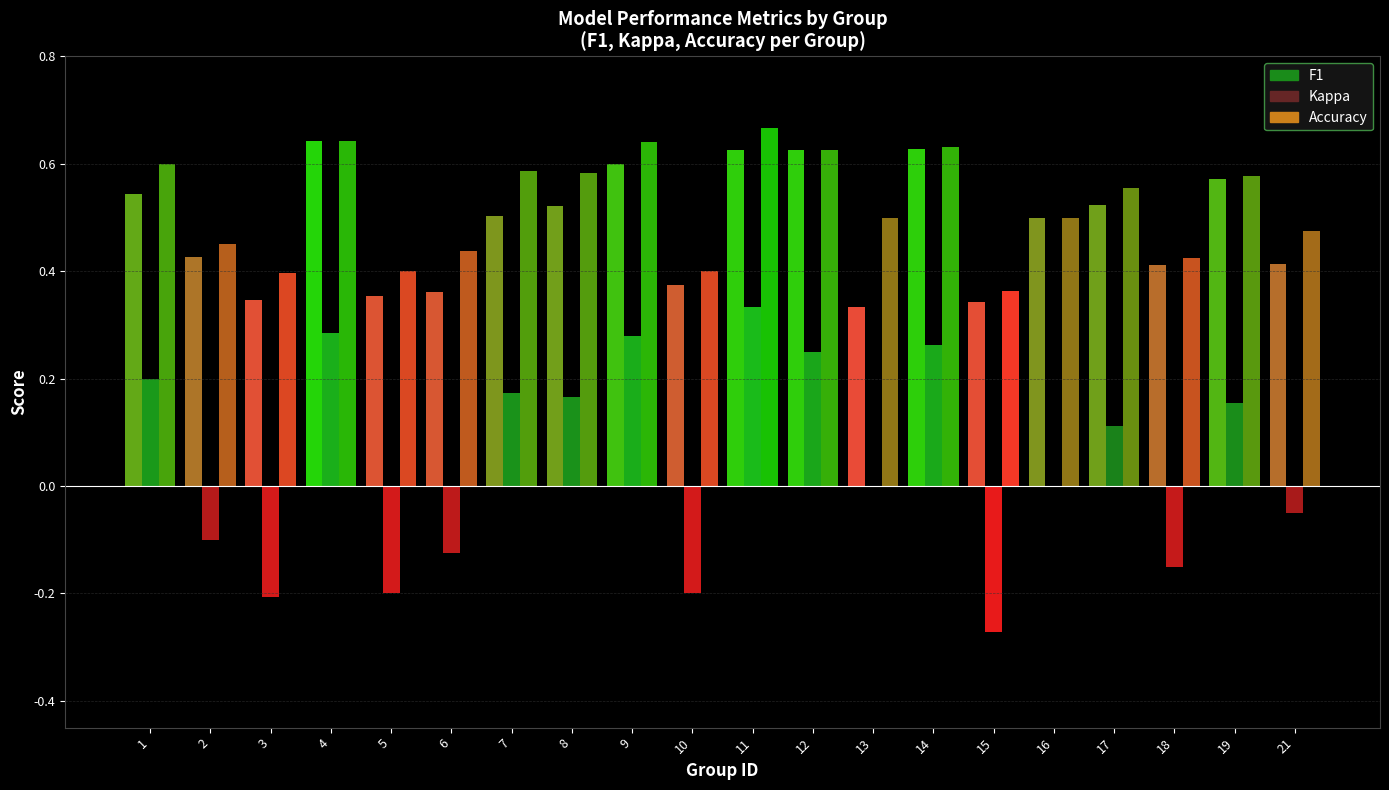

At how many categories does at least one series exceed 0?

20